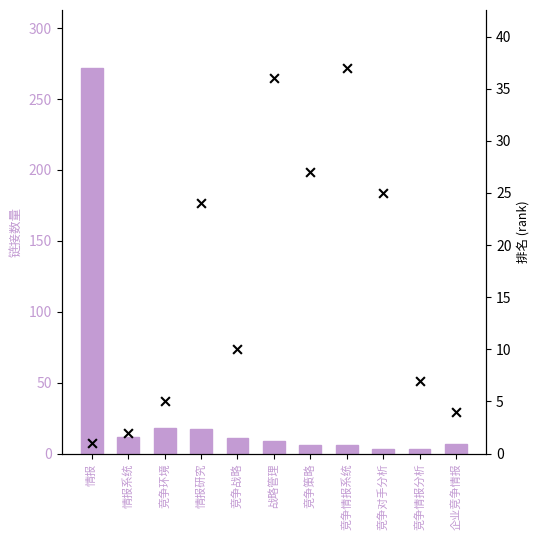

What are all the series names shown in the legend?

链接数量, 排名